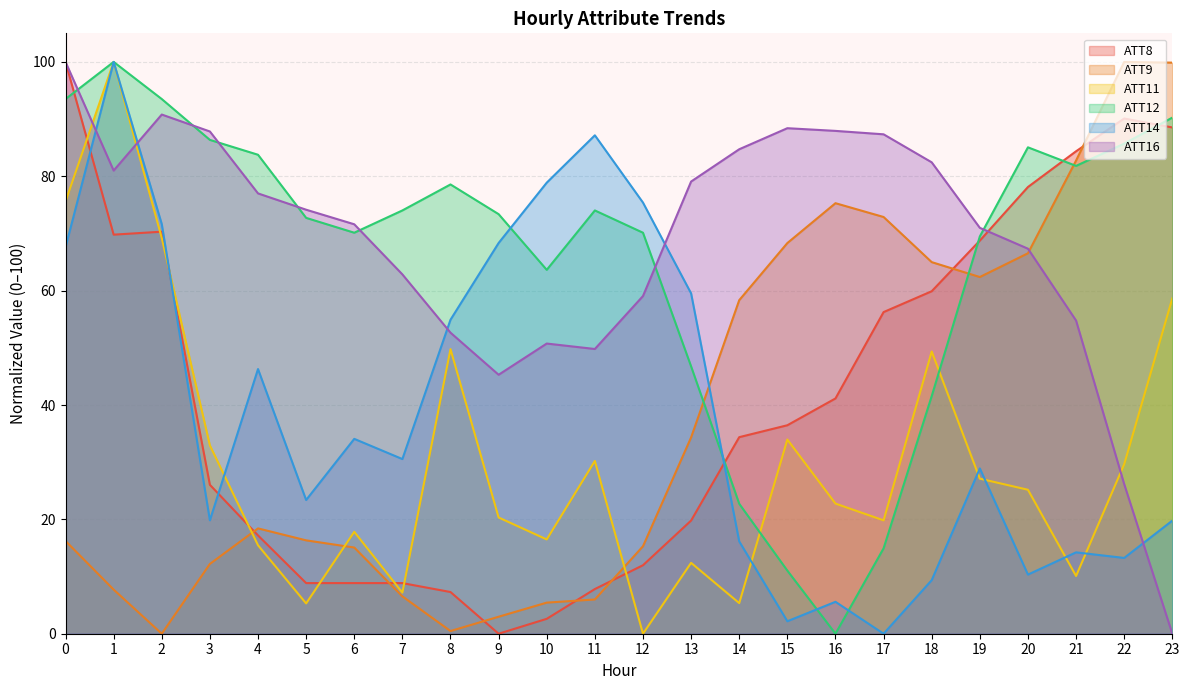

What is the highest value of the ATT14 series?

100.0